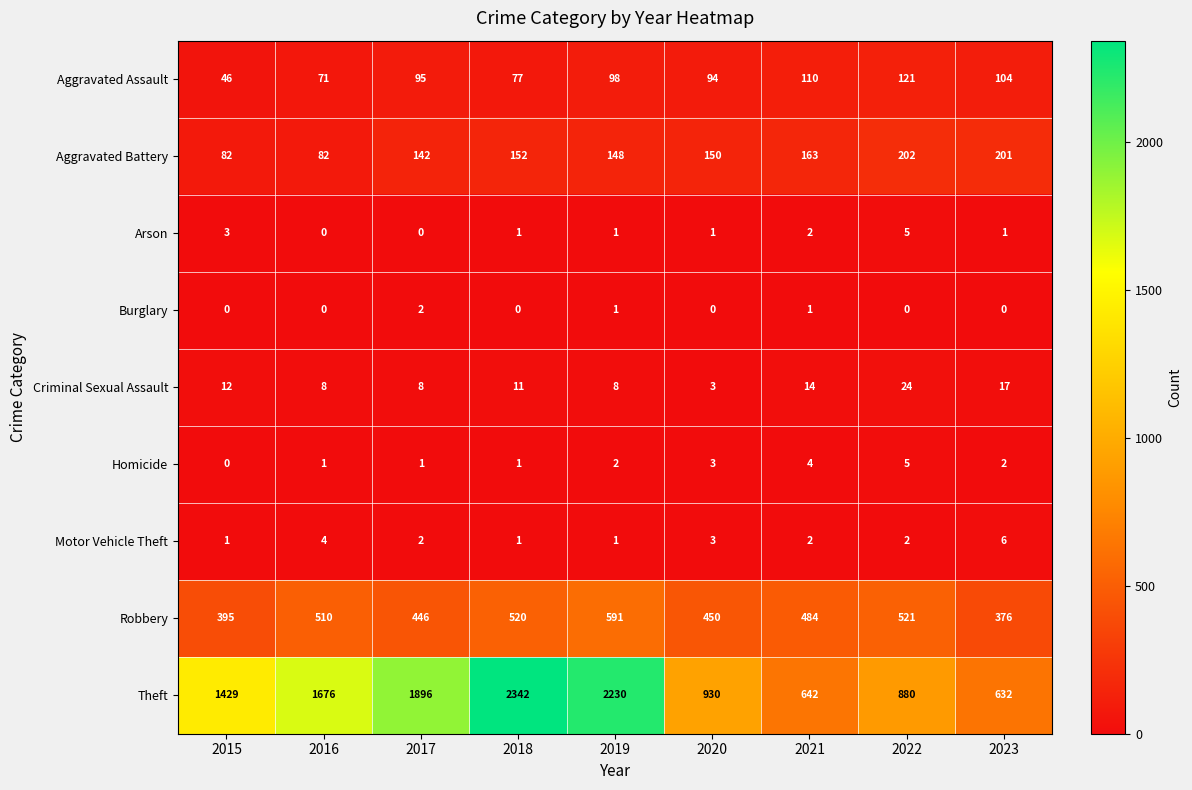

True or false: Criminal Sexual Assault has a value of 3 at 2020.

True